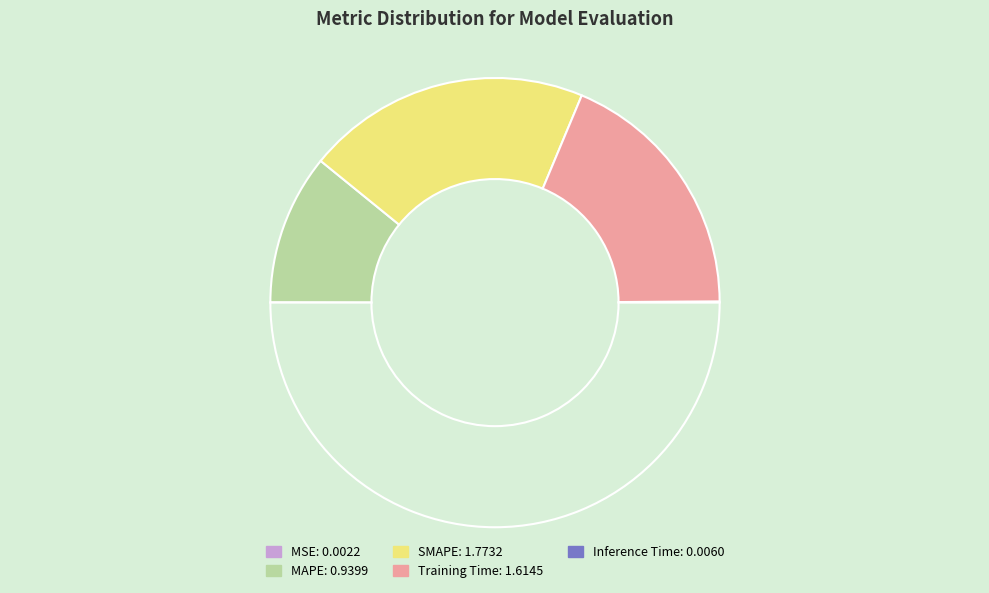

How many slices are in this pie chart?

5